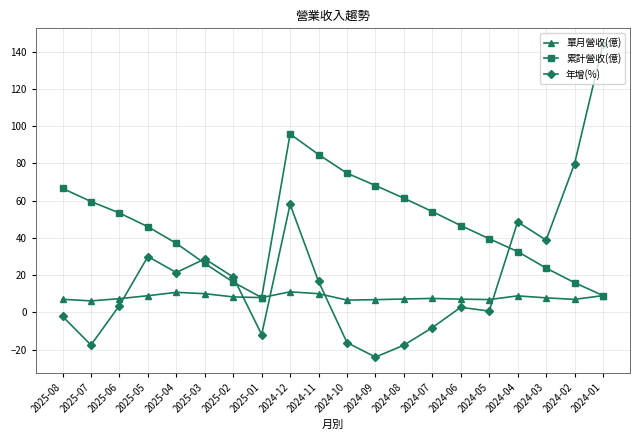

What is the value of the 累計營收(億) point at the 7th from the left?

16.2